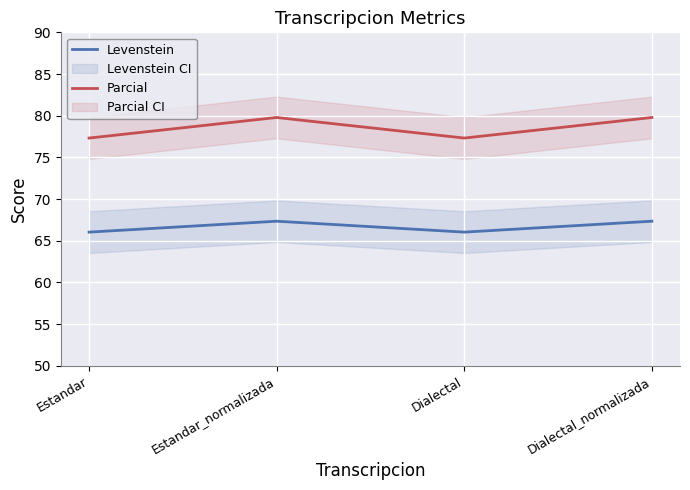

At which category does Levenstein reach its first local valley?

Dialectal